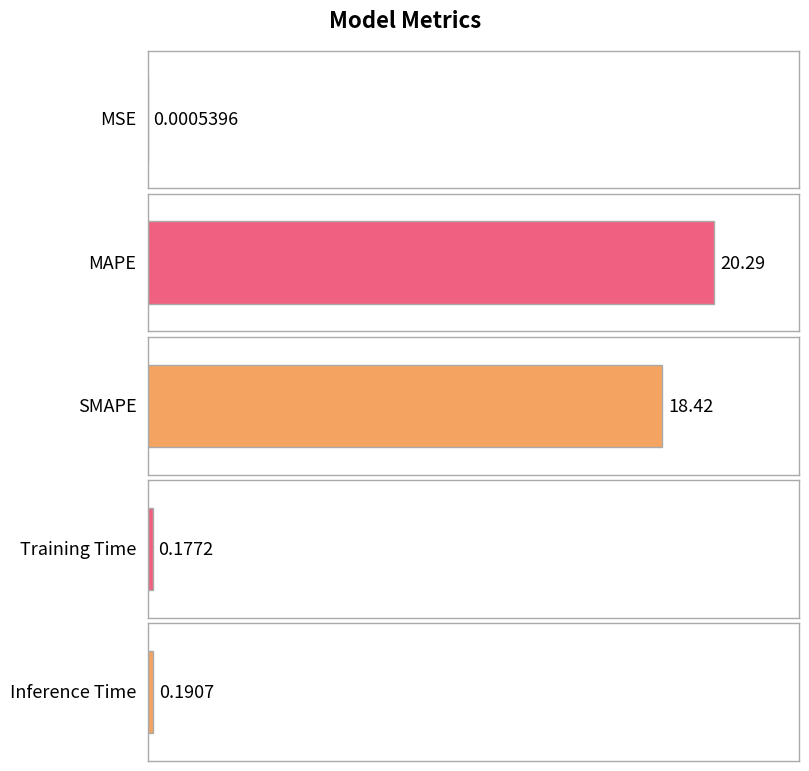

Between SMAPE and Inference Time, which is larger?

SMAPE